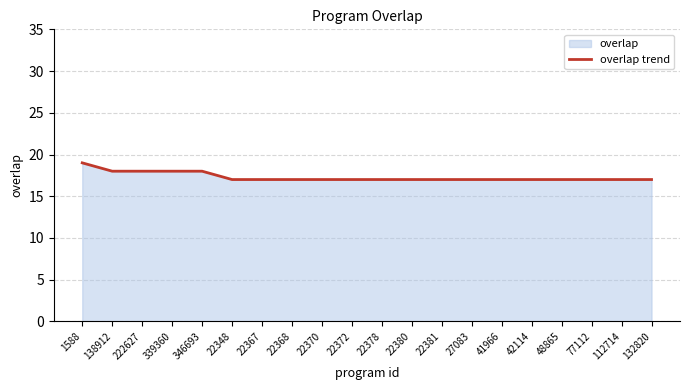

Between 22380 and 22378, which is larger?

22380